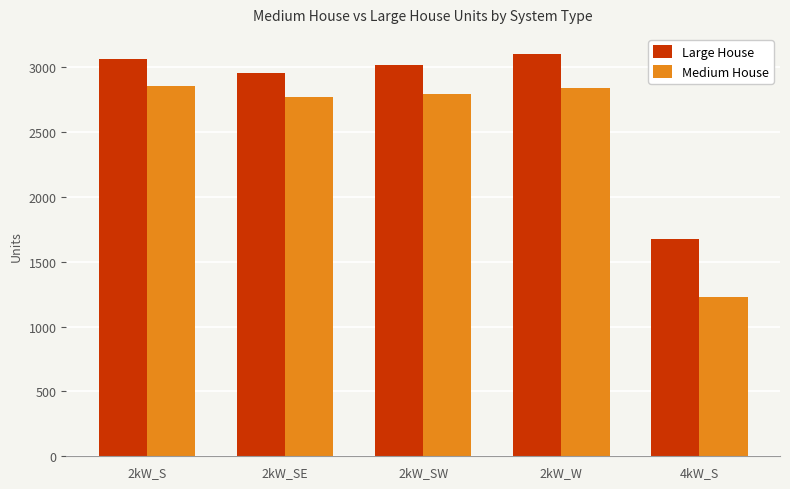

What are all the series names shown in the legend?

Large House, Medium House